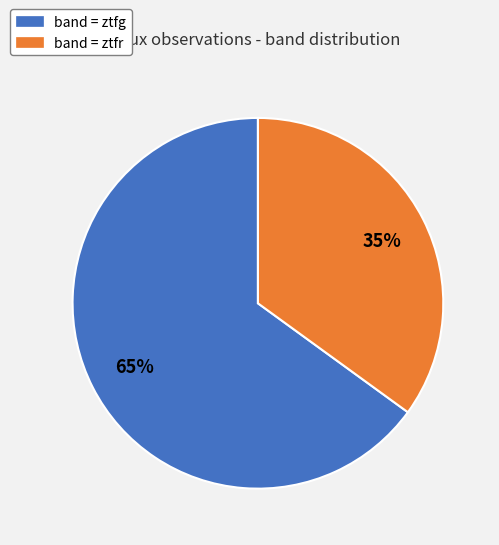

The band = ztfg slice represents 65% of the pie. True or false?

True